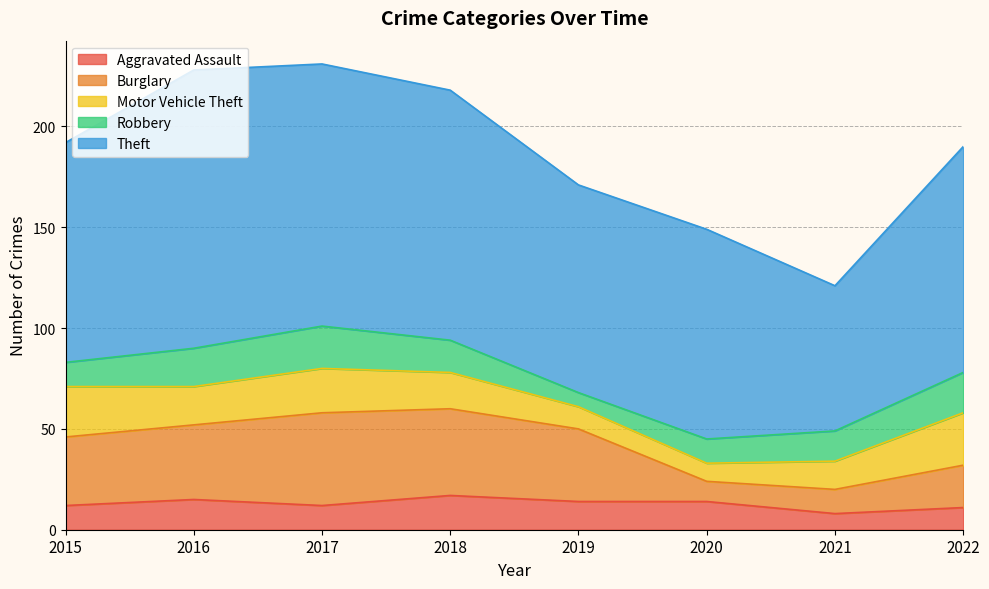

At which category does Theft reach its first local valley?

2019